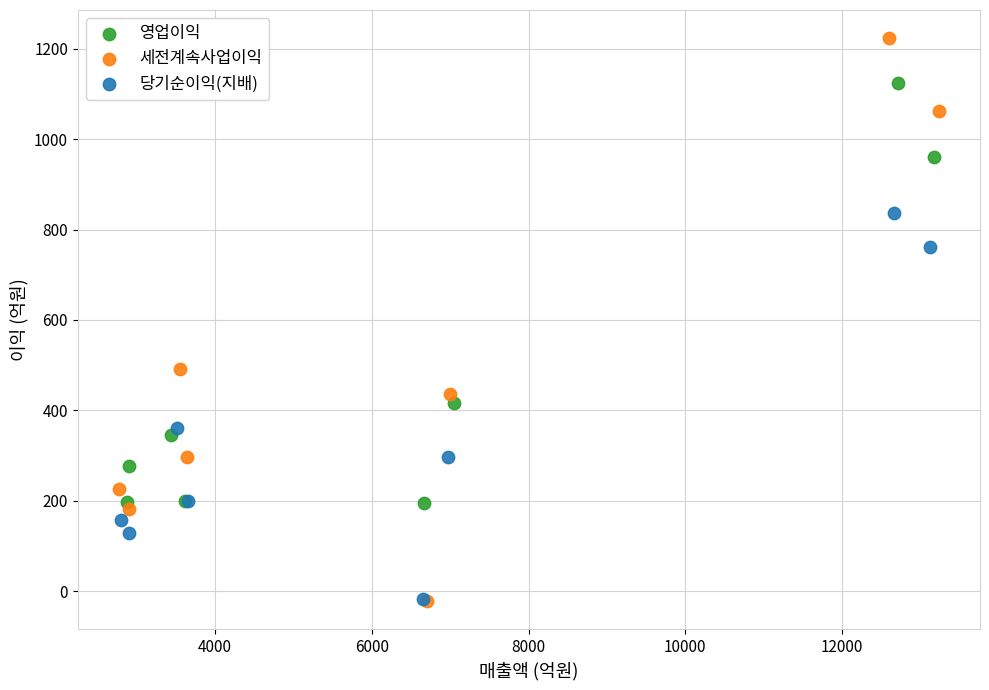

Which series has the largest Y range (max minus min)?

세전계속사업이익